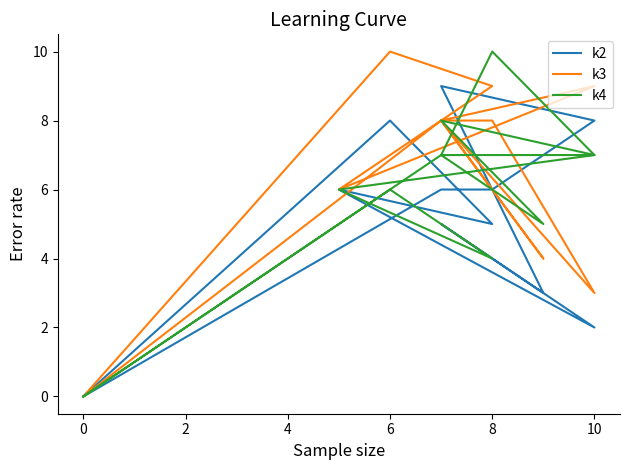

At 10, list the series in order from smallest to largest.

k2, k3, k4